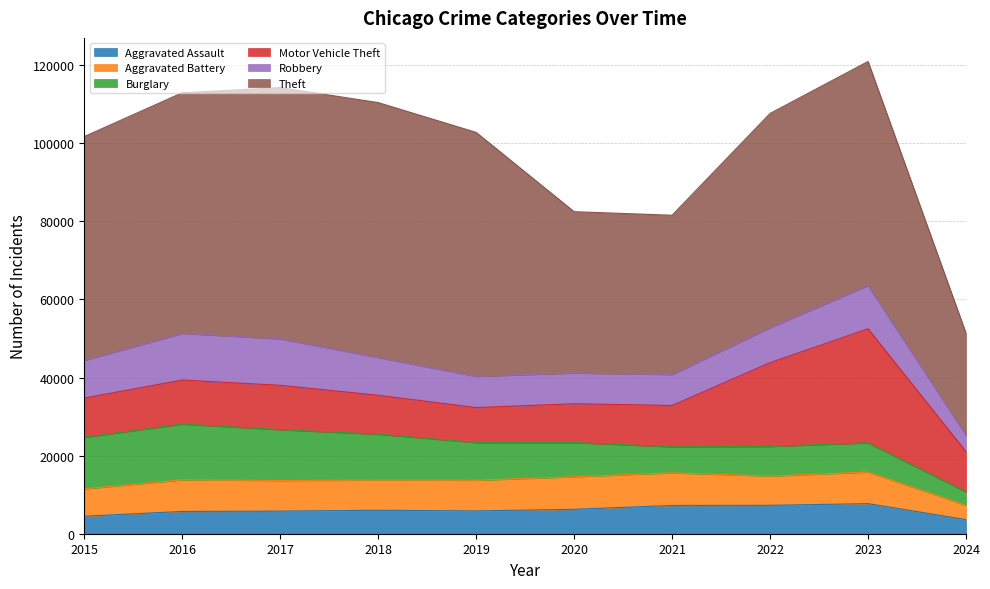

Which series has the largest range (max minus min)?

Theft